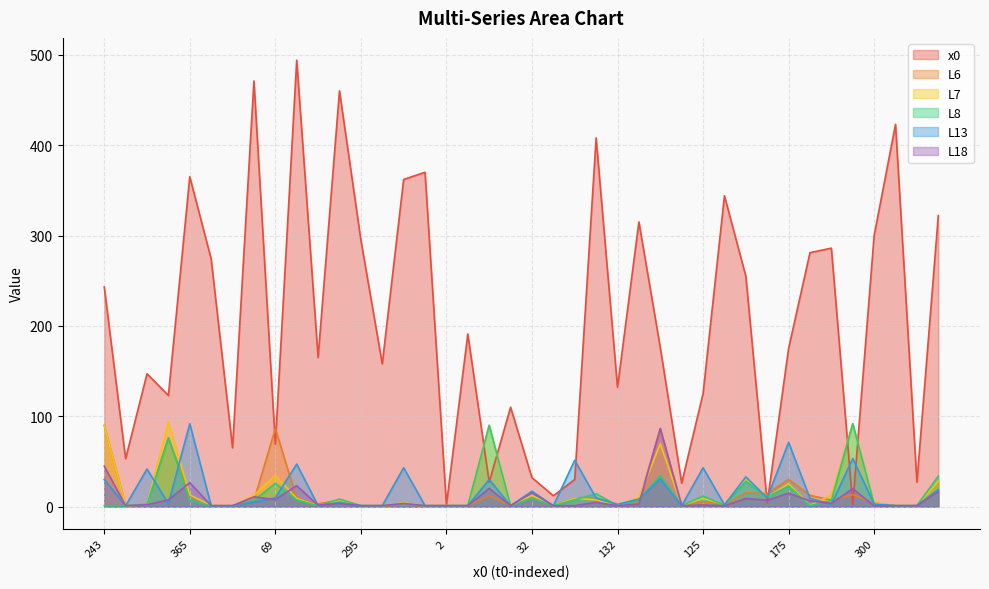

What is the sum of the L13 values at 471 and 362?

48.1